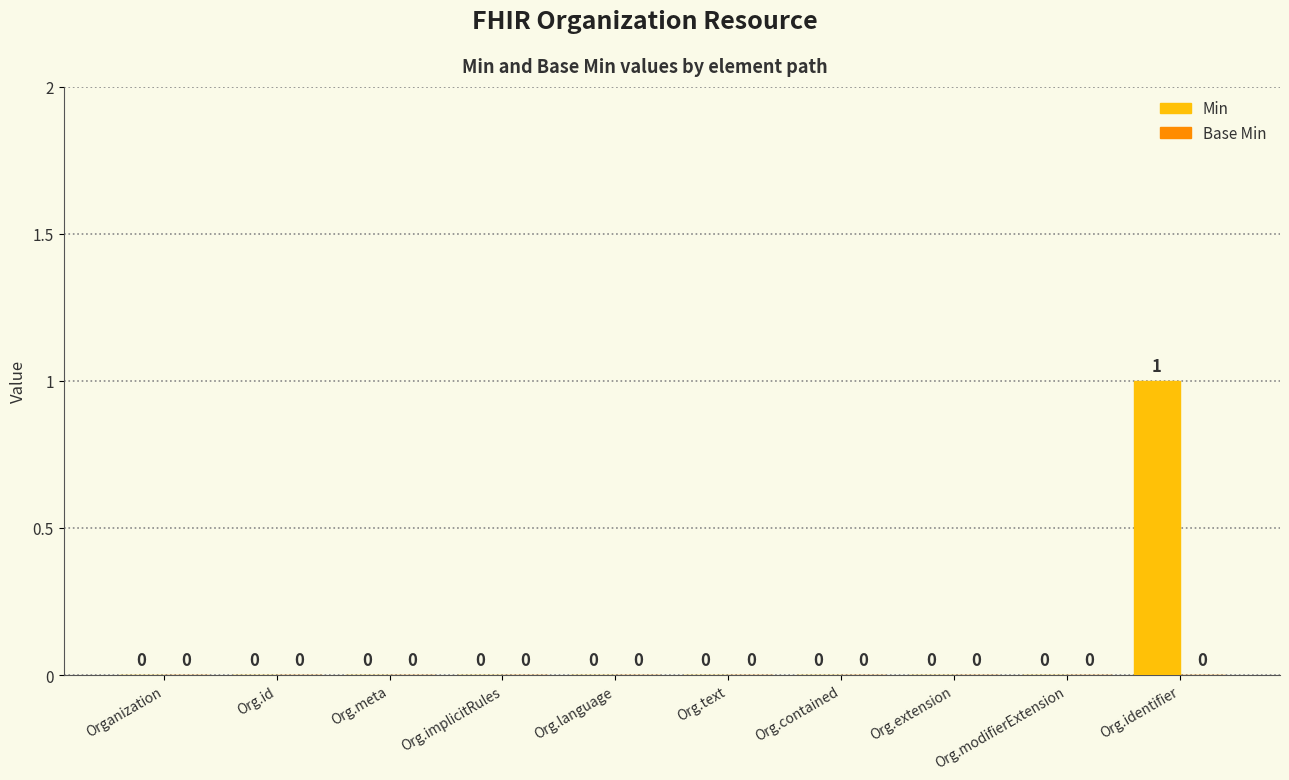

What is the change in value from Org.extension to Org.identifier?

+1